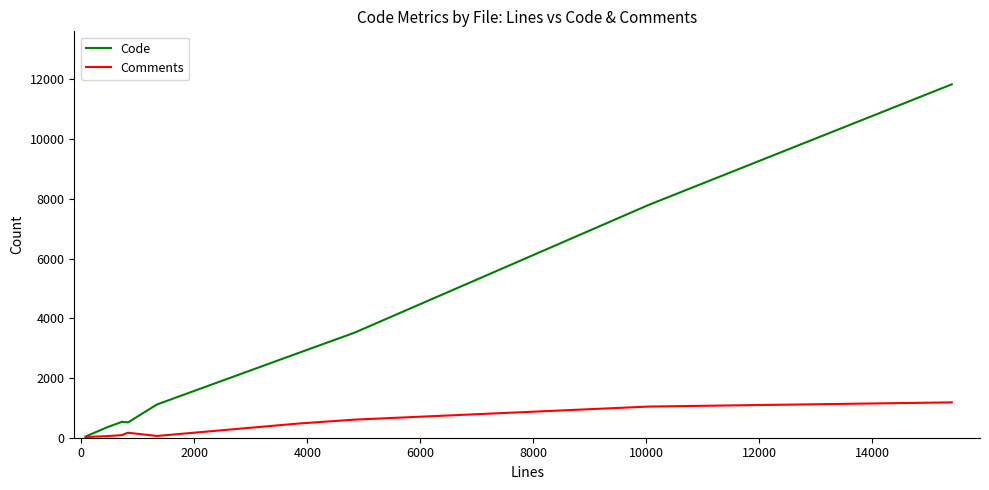

Rank the series by their maximum value, from lowest to highest.

Comments, Code